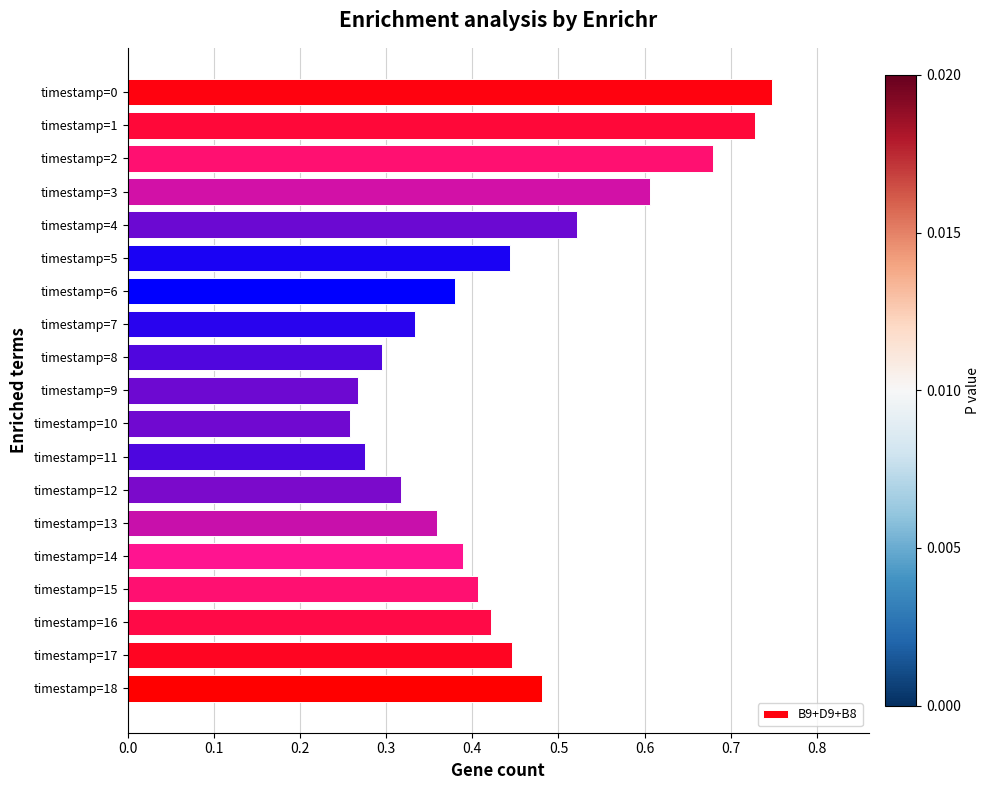

Is it true that the value at timestamp=5 is 0.7?

False